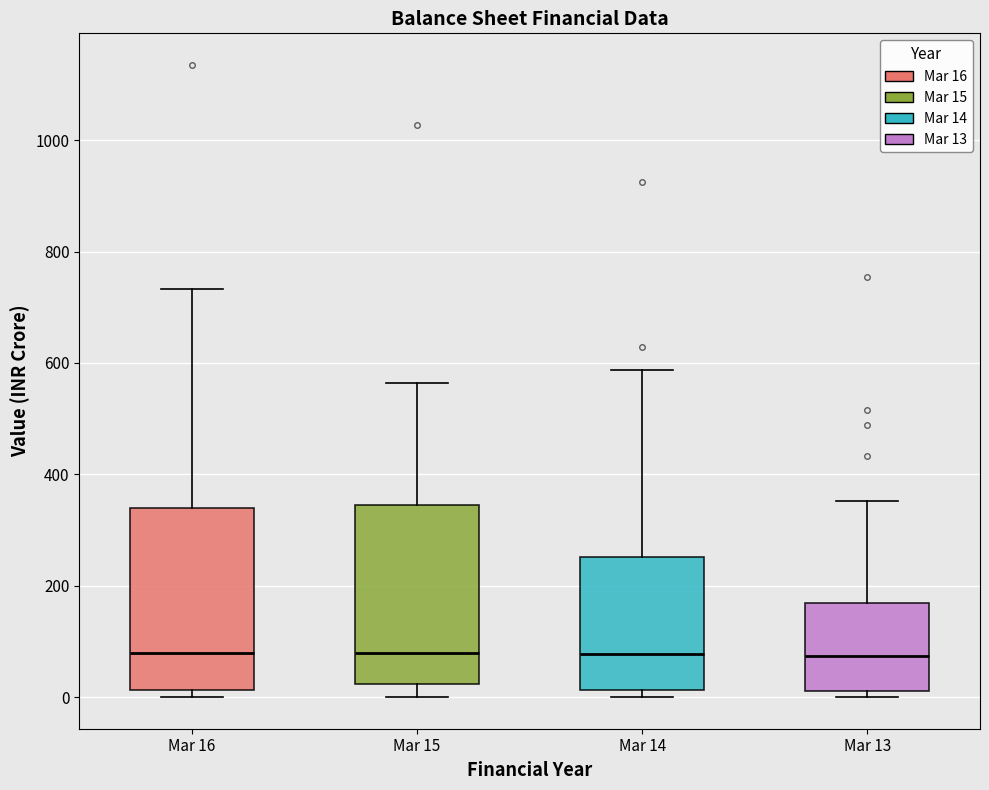

Reading left to right, transcribe this box plot: for each box, give where its median line is, the range the box spans, and where its two whiskers end, as read against the y-axis. The values are not printed on the chart, so give them approximately, as read against the axis.

Mar 16: median 80, box 20 to 340, whiskers 0 to 740
Mar 15: median 80, box 20 to 340, whiskers 0 to 560
Mar 14: median 80, box 20 to 260, whiskers 0 to 580
Mar 13: median 80, box 20 to 160, whiskers 0 to 360